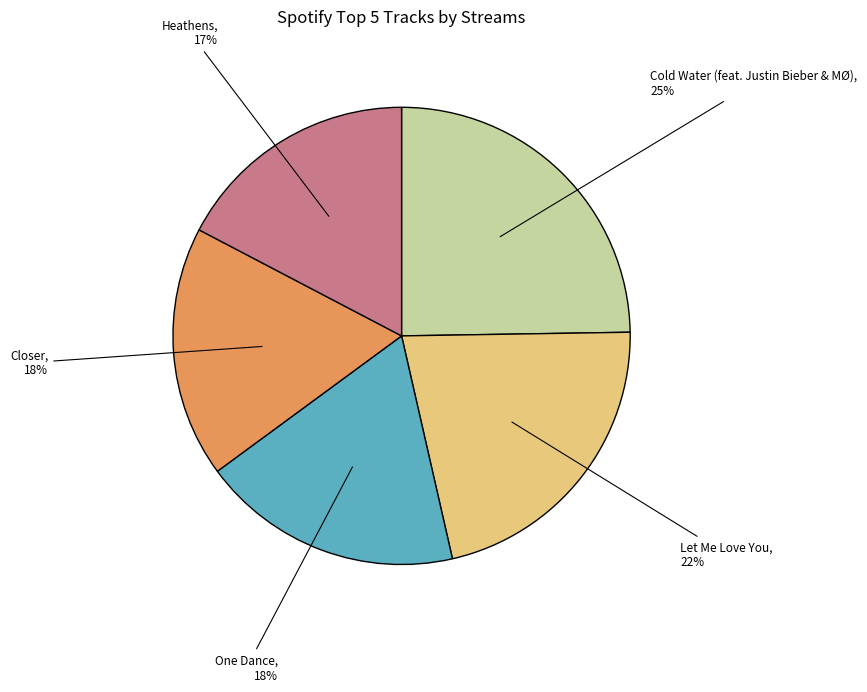

What percentage is the Closer slice, to the nearest percent?

18%